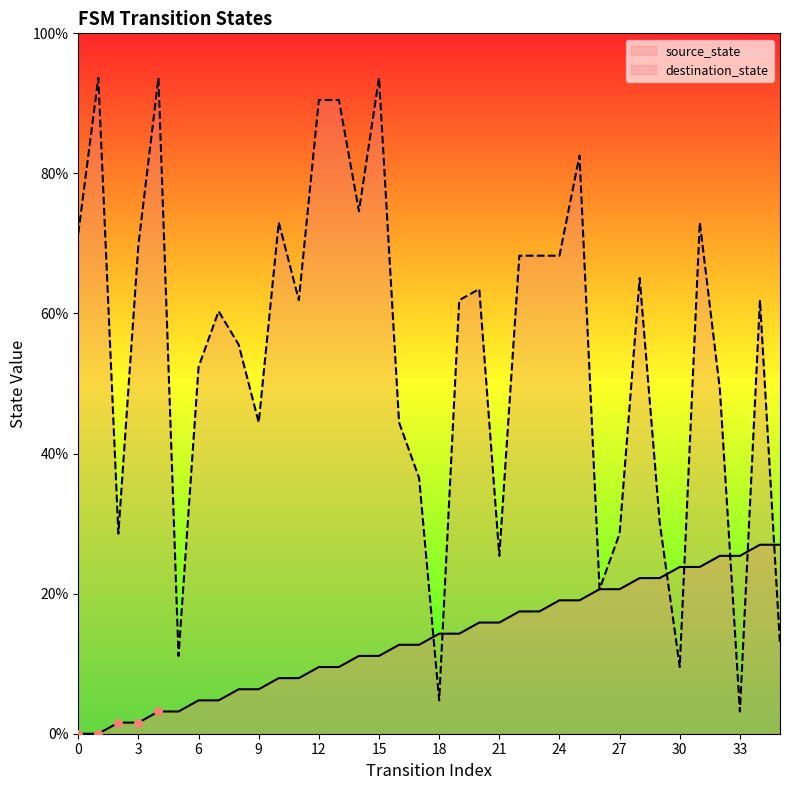

Is the value of destination_state at 32 greater than the value of source_state at 20?

Yes